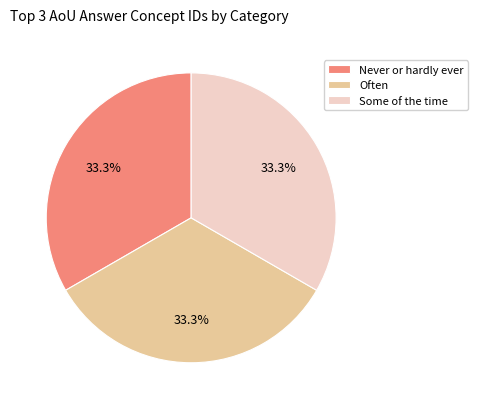

Is Often the majority of the pie?

No